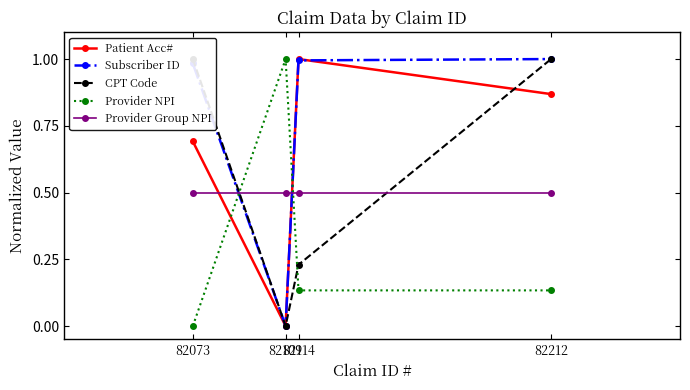

At which category does Patient Acc# reach its first local valley?

82109